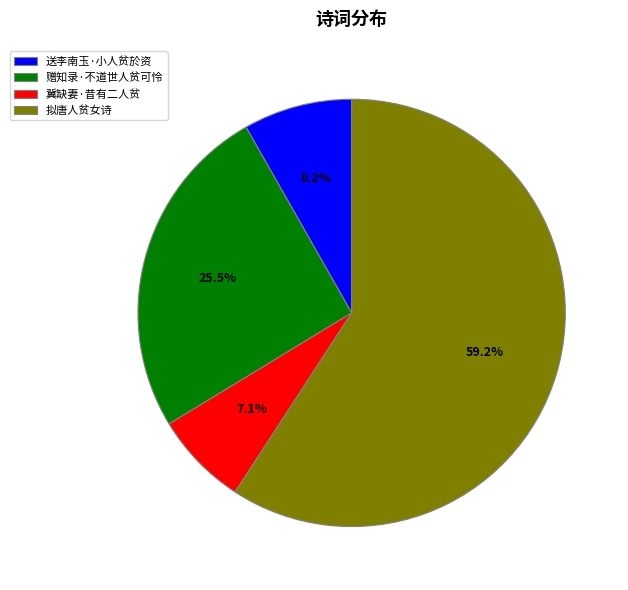

Which category accounts for the majority?

拟唐人贫女诗